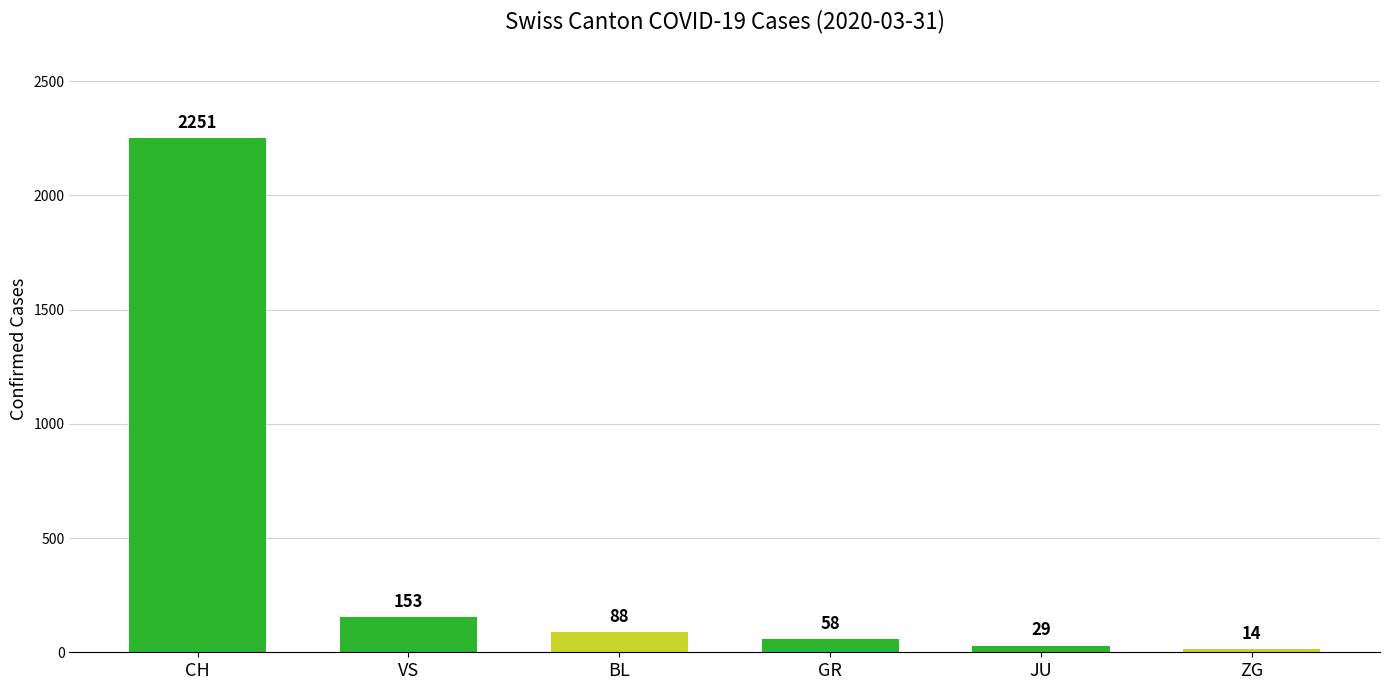

What is the difference between the values at VS and ZG?

139